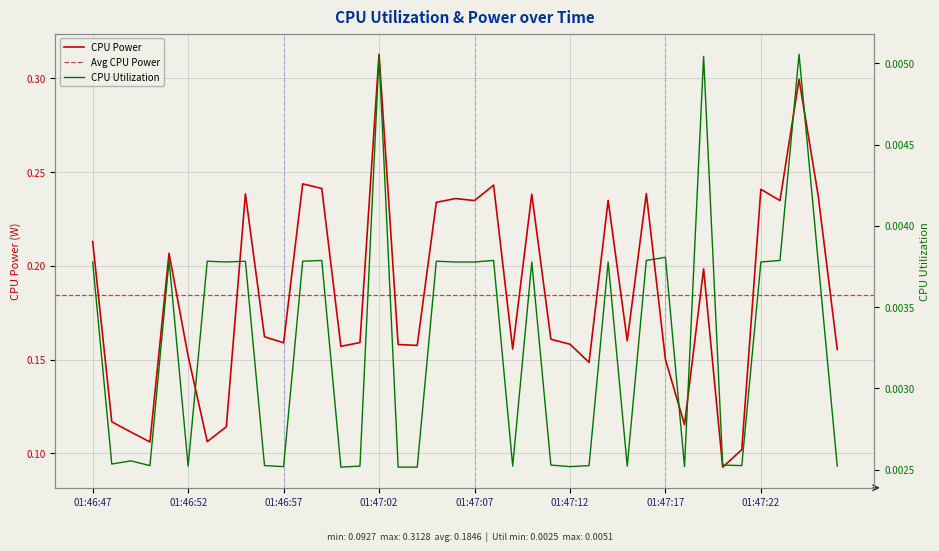

What is the average value of the CPU Power series?

0.2